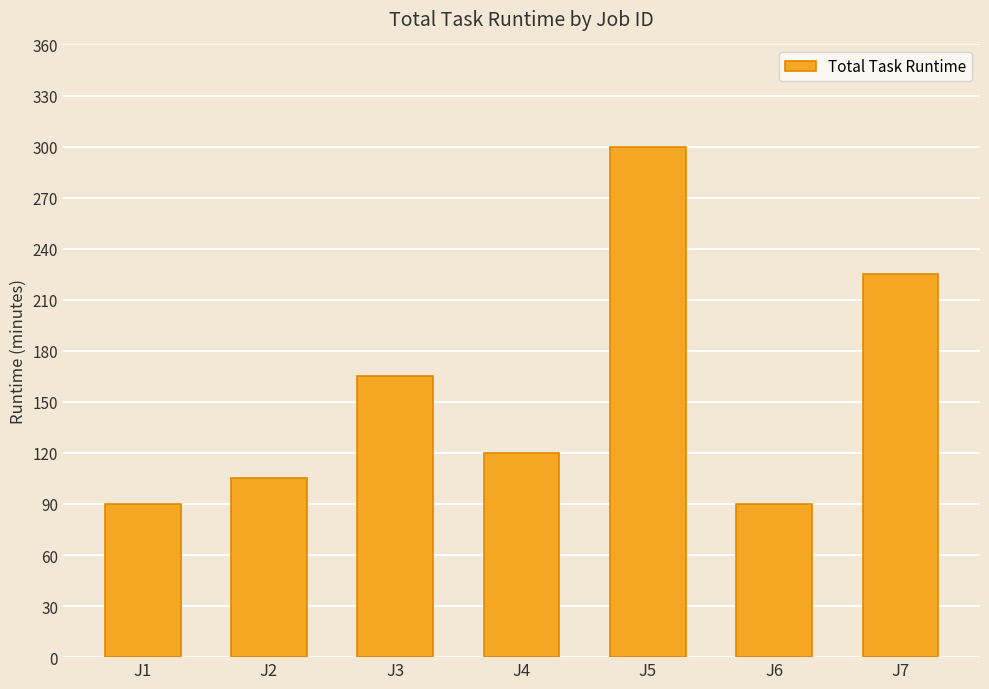

Reading left to right, what are all the values shown in this chart?

J1=90	J2=105	J3=165	J4=120	J5=300	J6=90	J7=225